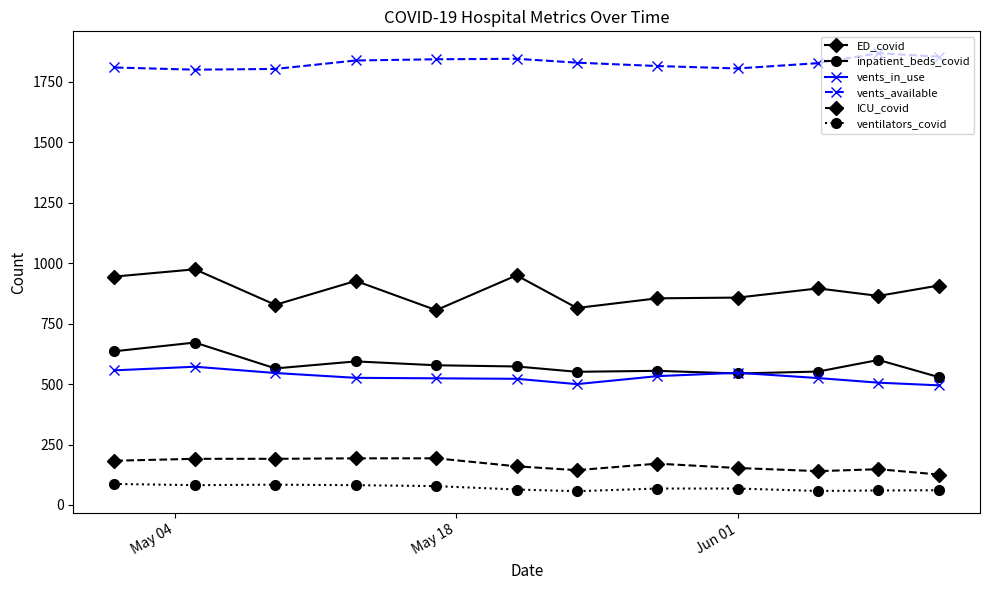

True or false: vents_available and ventilators_covid cross at least once.

False